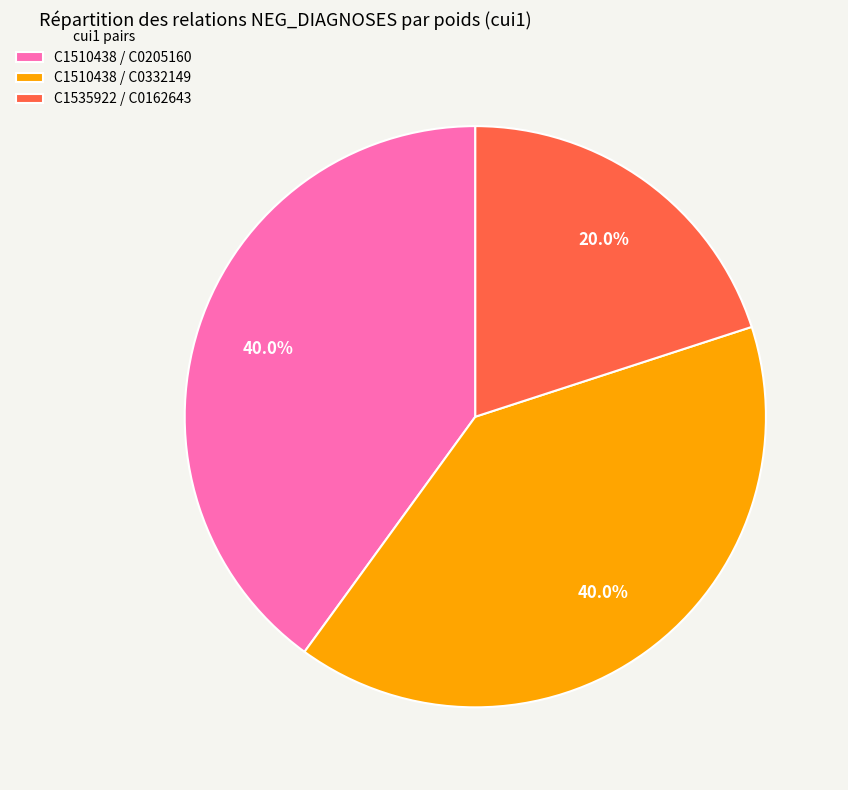

The C1510438 / C0332149 slice represents 55% of the pie. True or false?

False